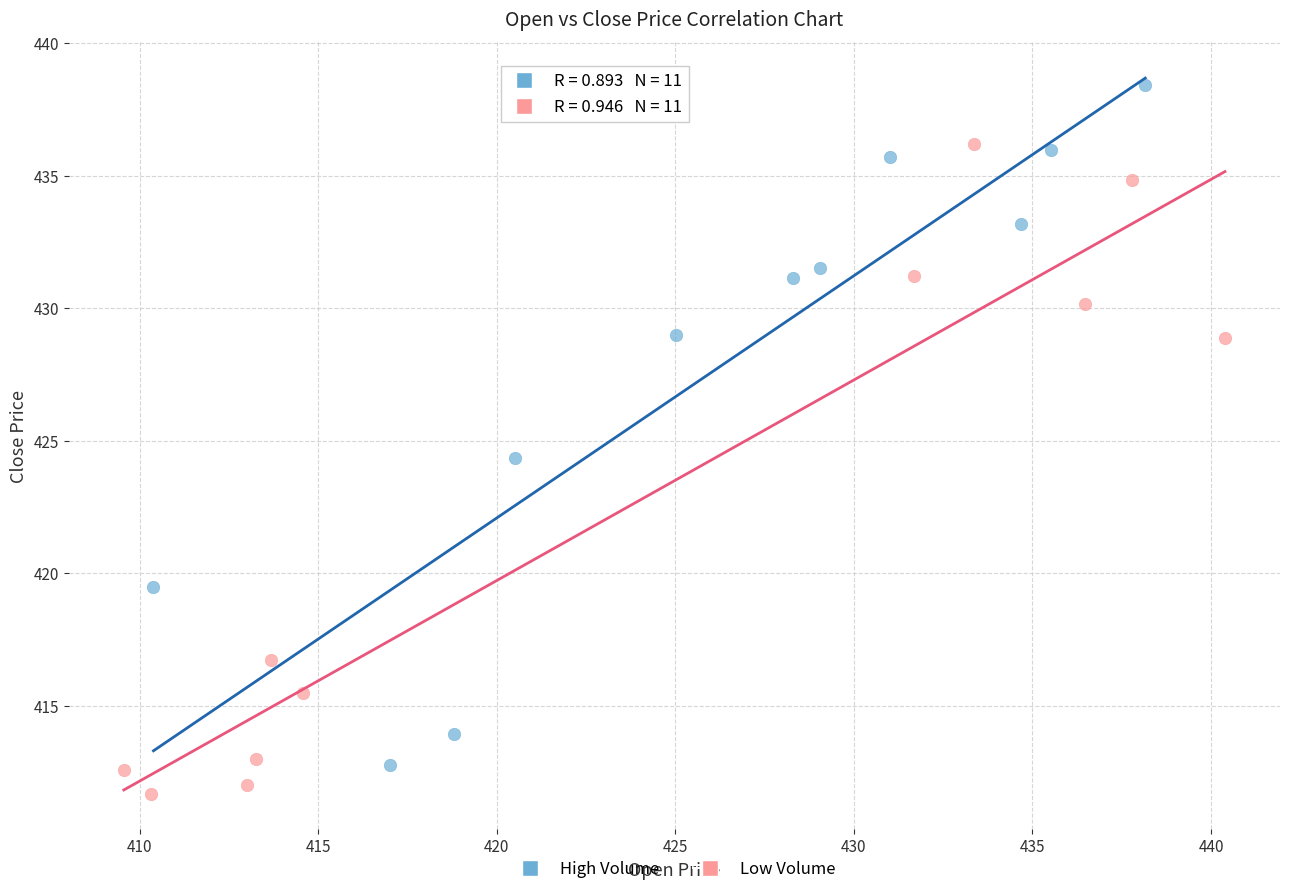

Which series contains the highest Y value?

High Volume